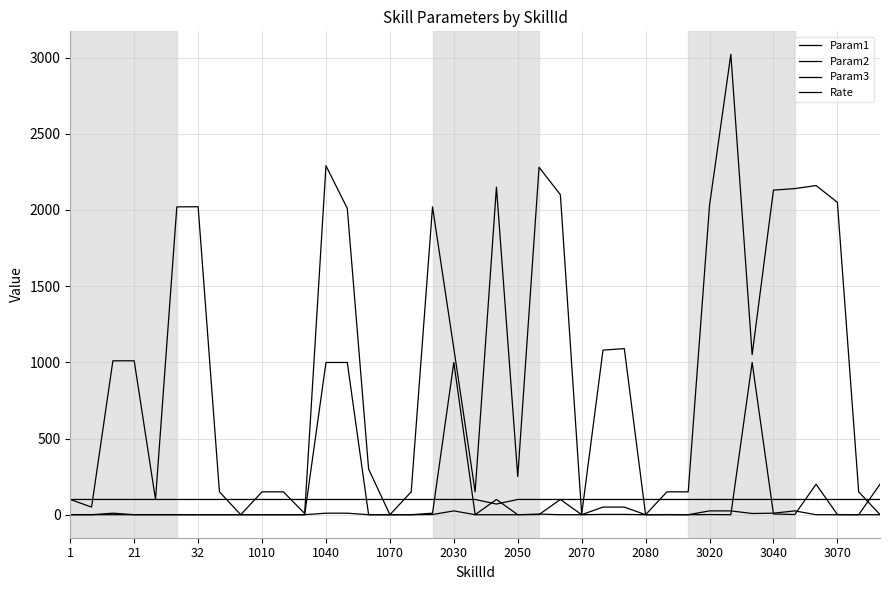

At how many categories does at least one series exceed 2438?

1